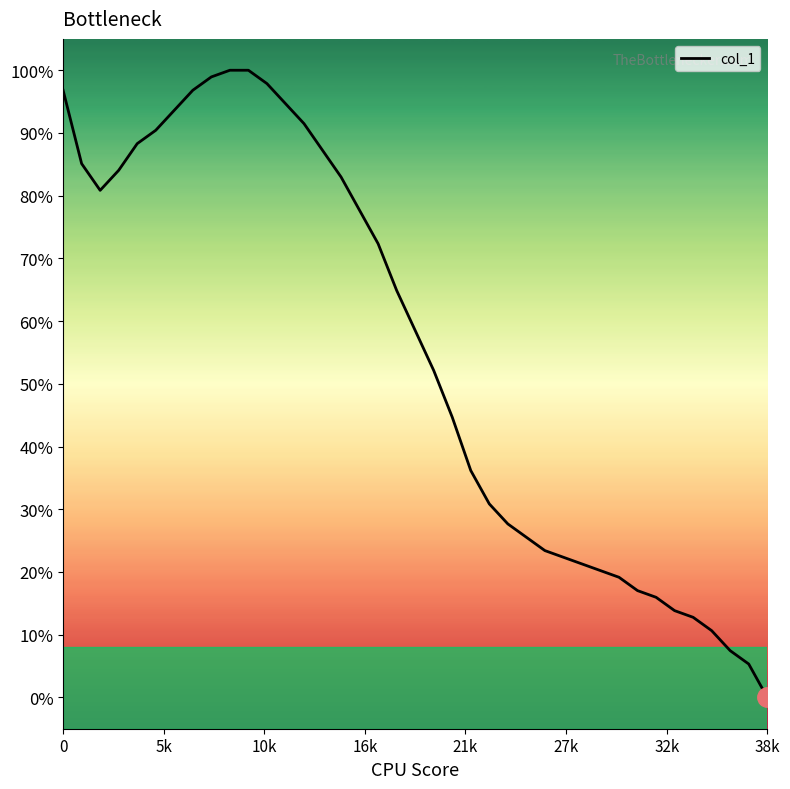

How many values are below 58?

19